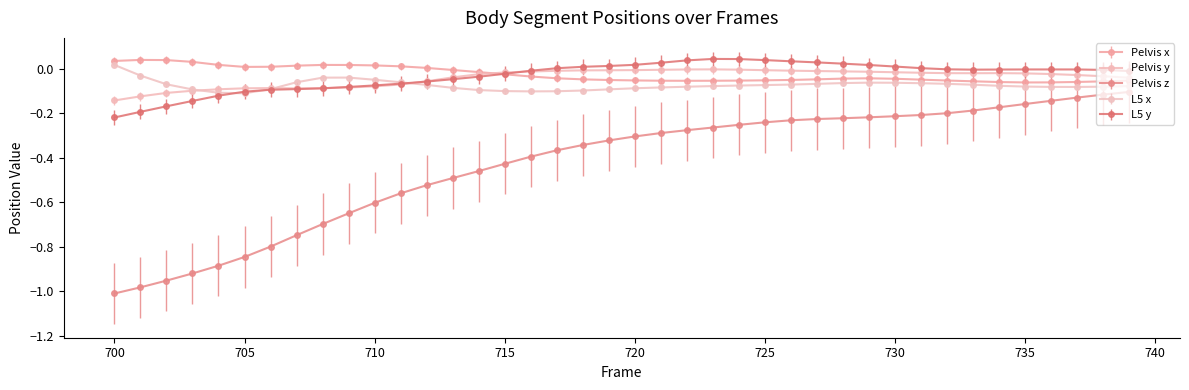

True or false: Pelvis z and Pelvis y intersect in this chart.

False